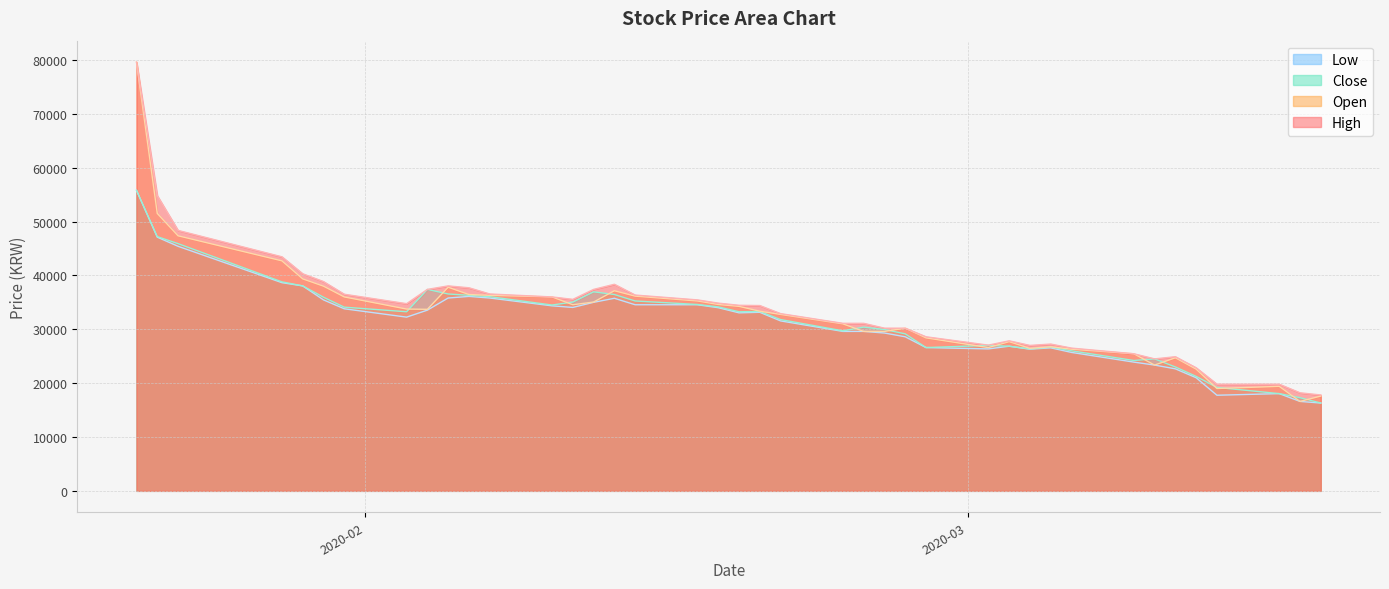

Which series has the widest spread of values?

Open